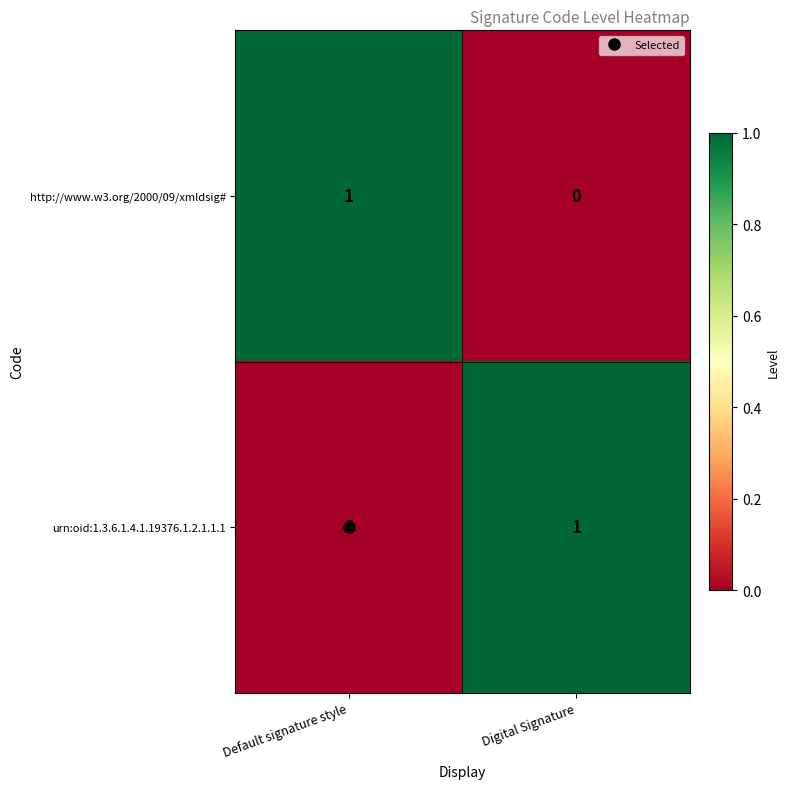

What is the maximum value shown in the chart?

1